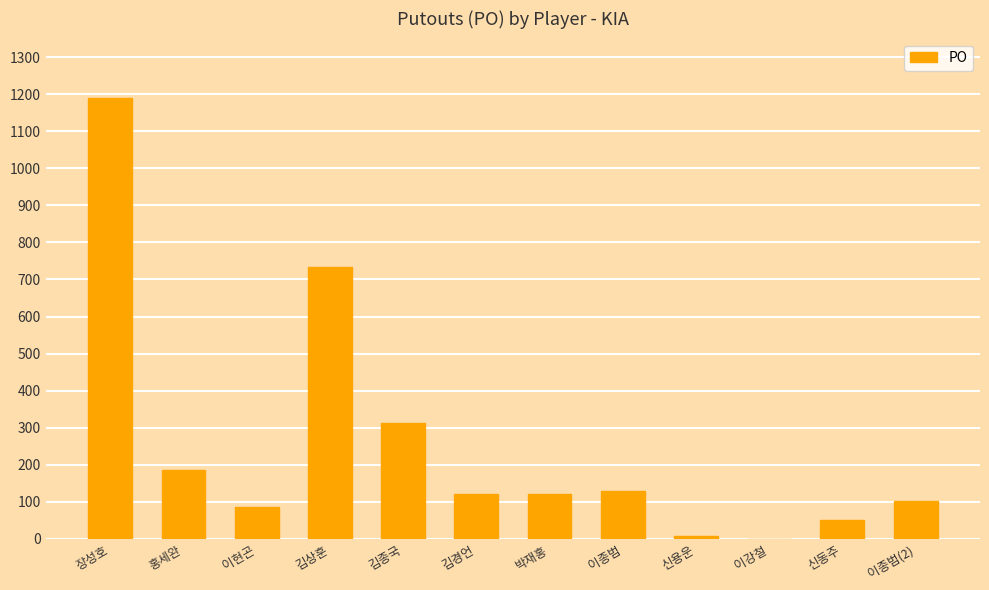

What is the sum of all values?

3048